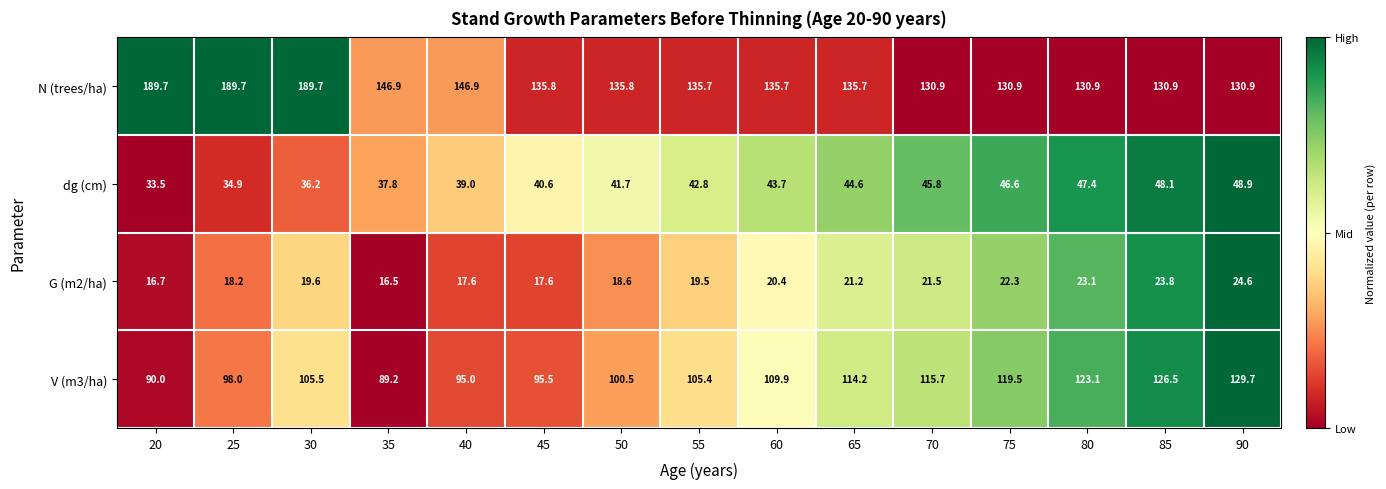

At which label does dg (cm) first exceed 42?

55